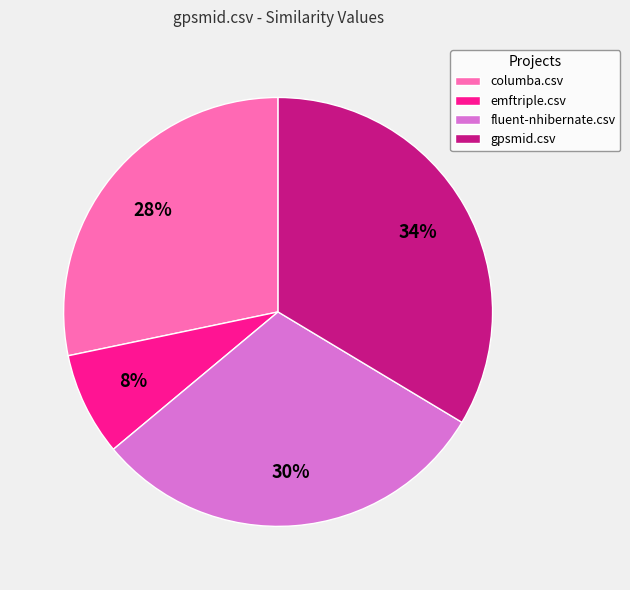

To the nearest percent, what is the difference between the columba.csv and fluent-nhibernate.csv slice percentages?

2%